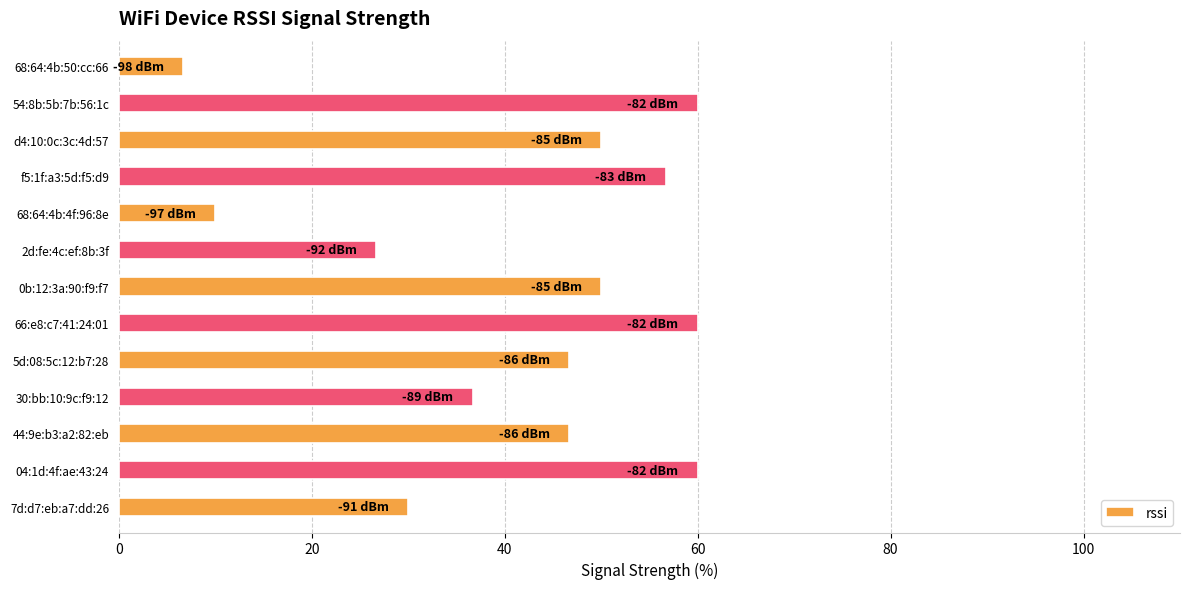

What is the average value?

41.5